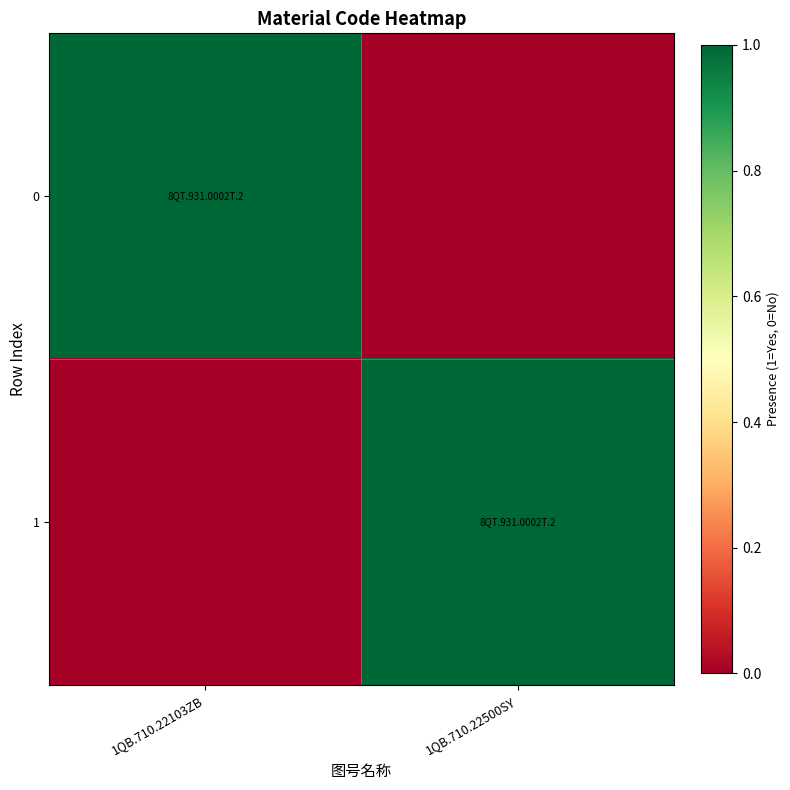

Which label corresponds to the smallest value in the chart?

1QB.710.22500SY